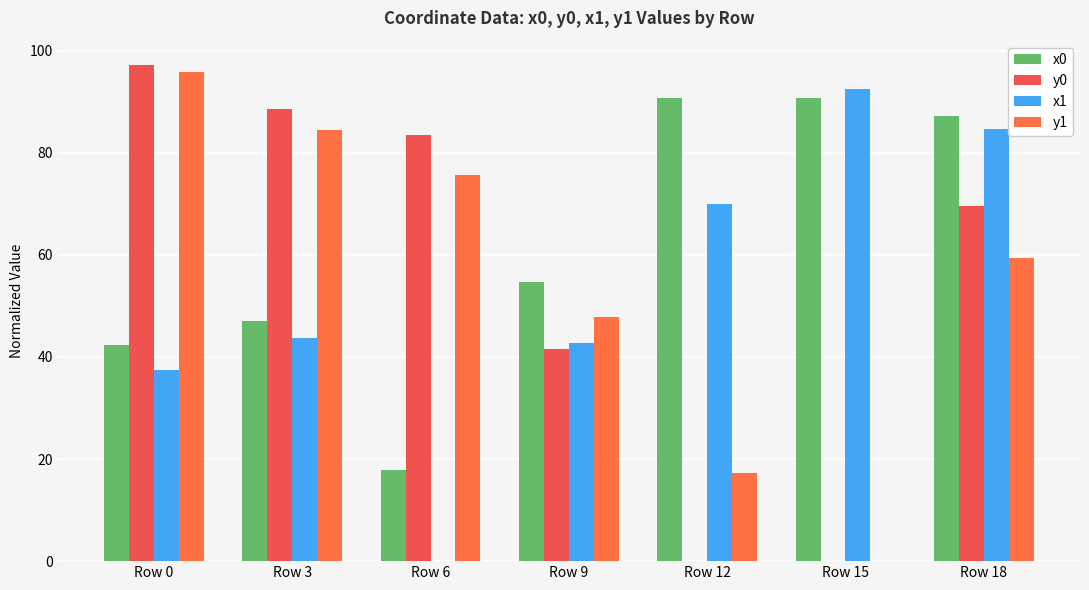

How many data points in y1 are above 59?

4